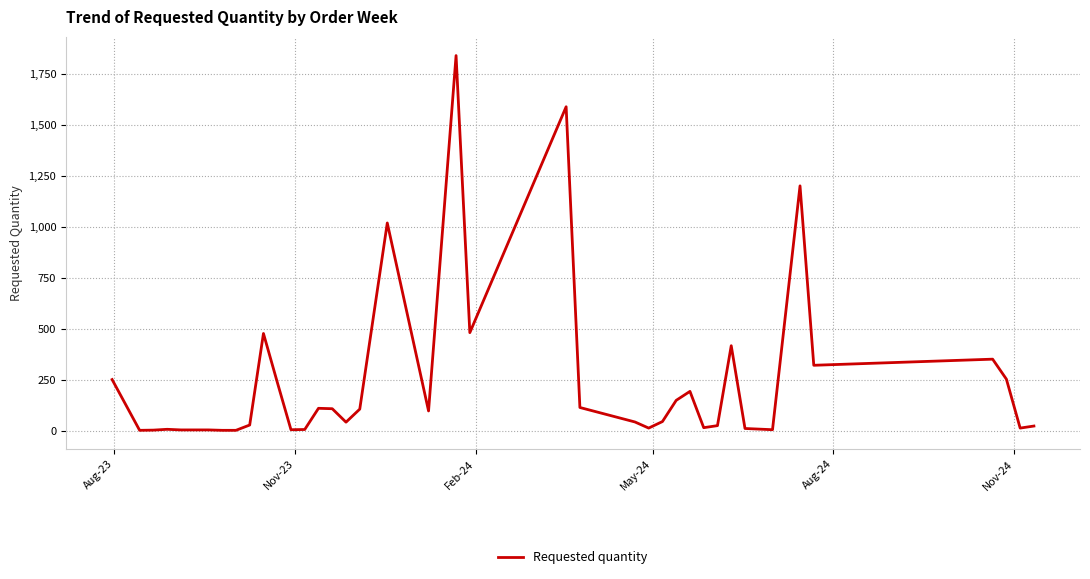

What is the maximum value shown in the chart?

1839